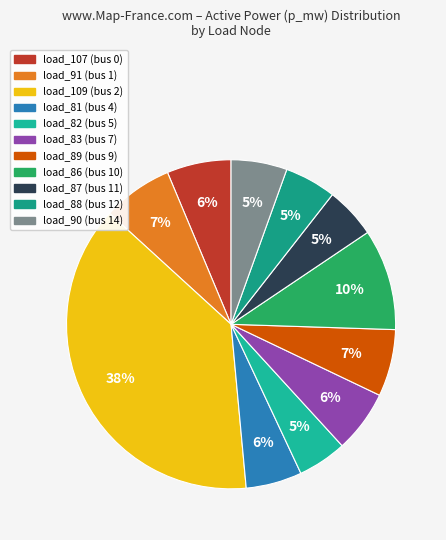

Rank the categories by value from lowest to highest.

load_82 (bus 5), load_87 (bus 11), load_88 (bus 12), load_90 (bus 14), load_81 (bus 4), load_83 (bus 7), load_107 (bus 0), load_89 (bus 9), load_91 (bus 1), load_86 (bus 10), load_109 (bus 2)